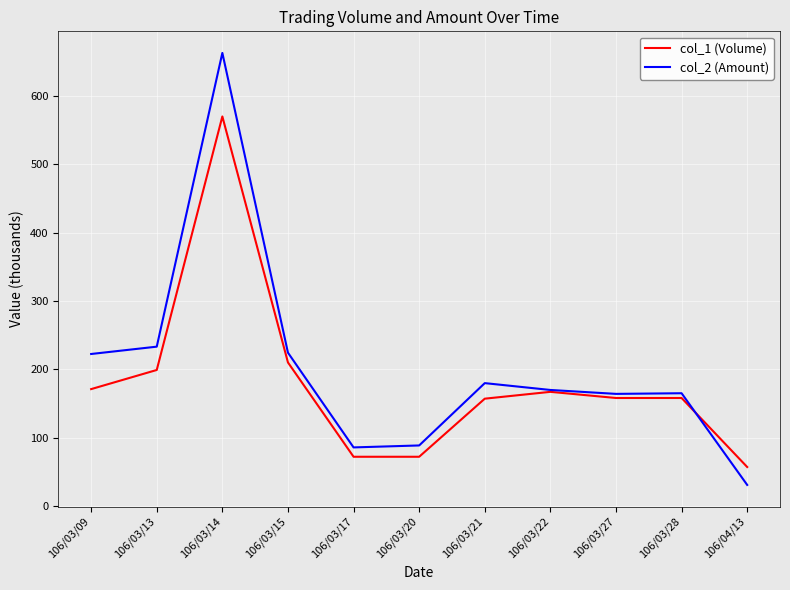

Read the col_2 (Amount) value at 106/03/15.

224.3